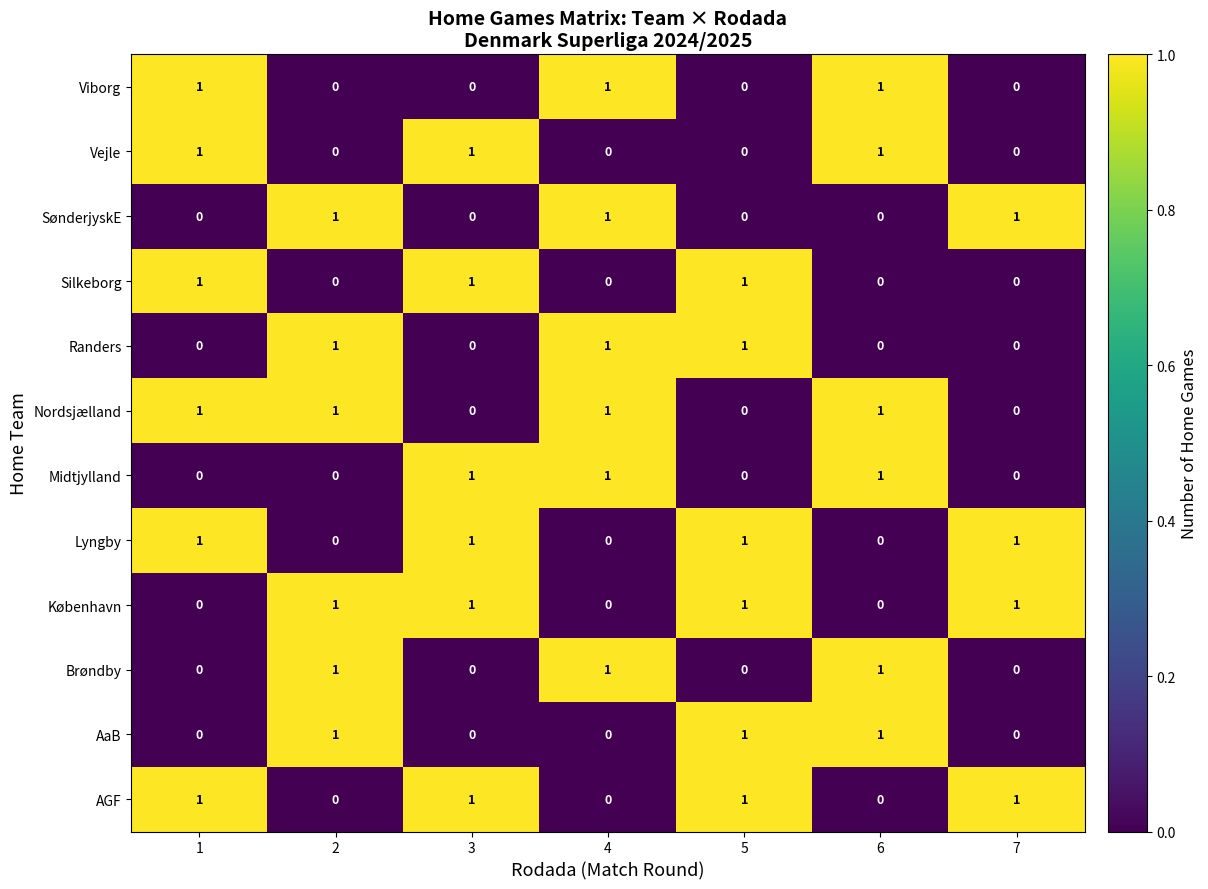

What is the sum of all København values?

4